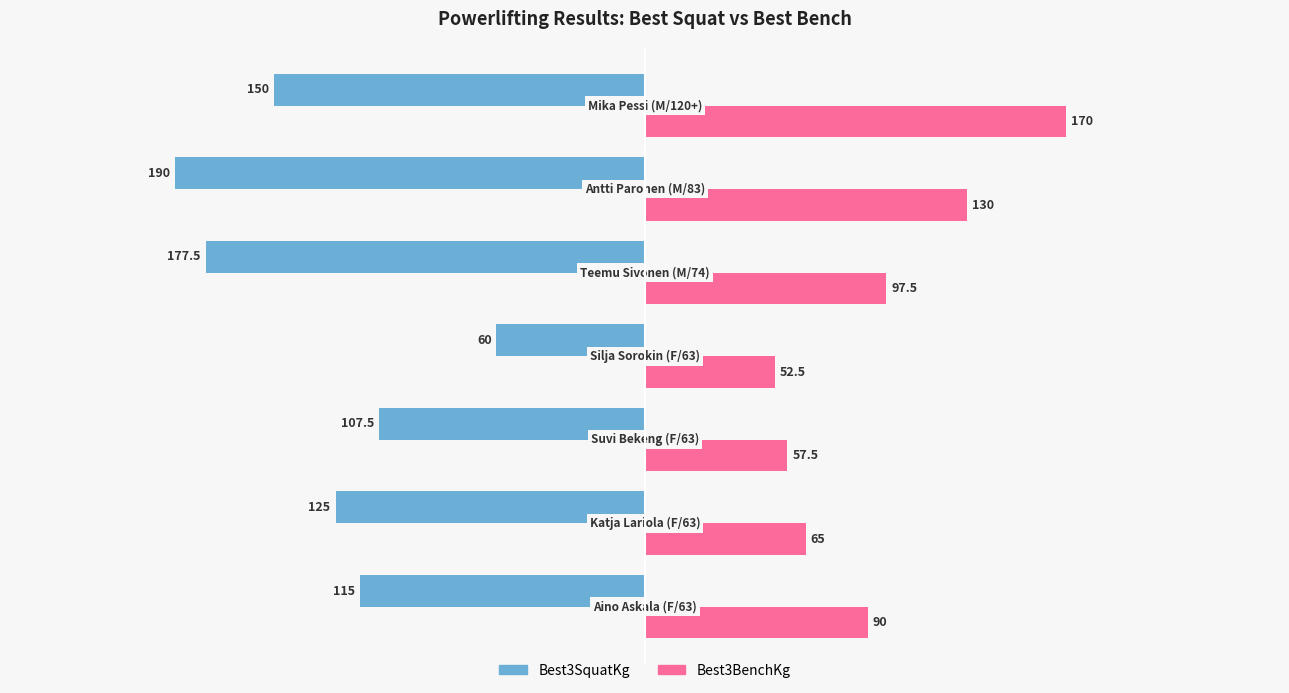

What is the maximum value for Best3BenchKg?

170.0